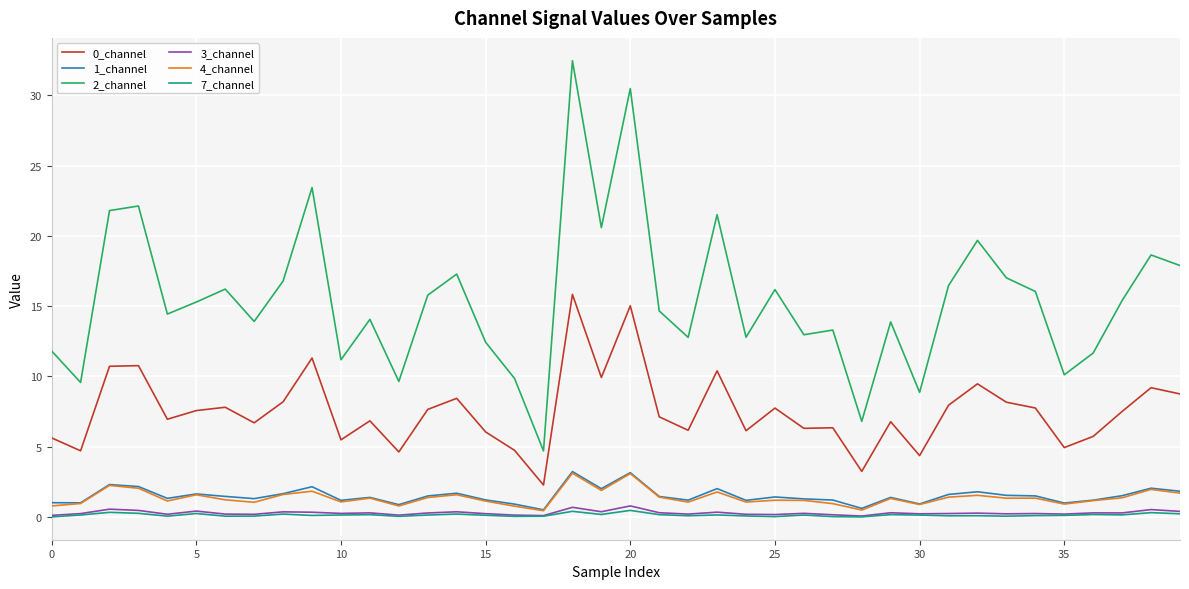

True or false: 2_channel and 0_channel cross at least once.

False